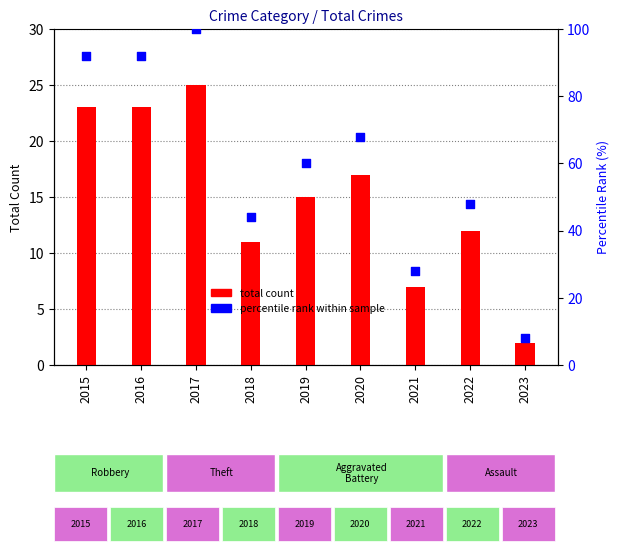

At which category is the sum across all series the highest?

2017